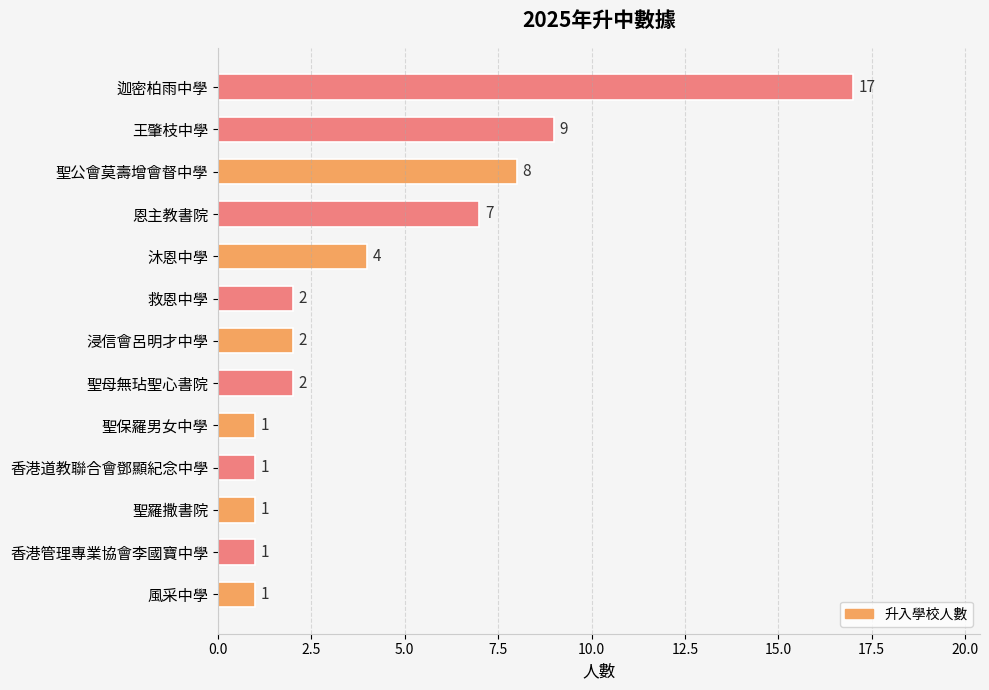

What is the average value?

4